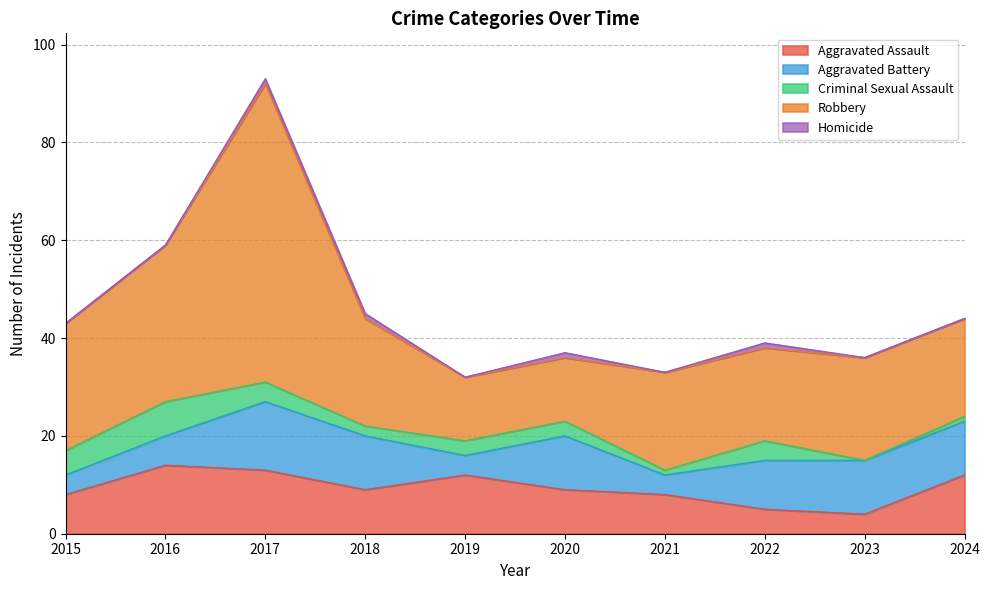

How many data points does each series have?

10